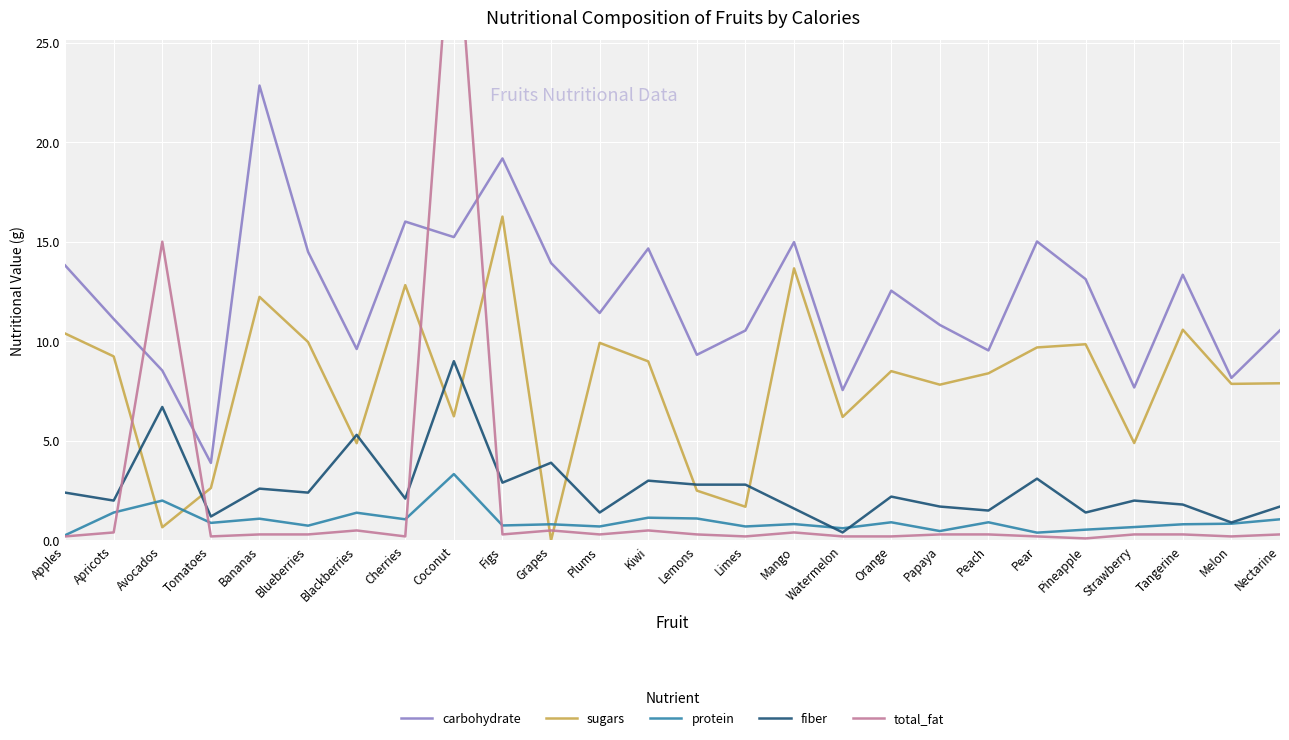

What is the average value of the carbohydrate series?

12.2